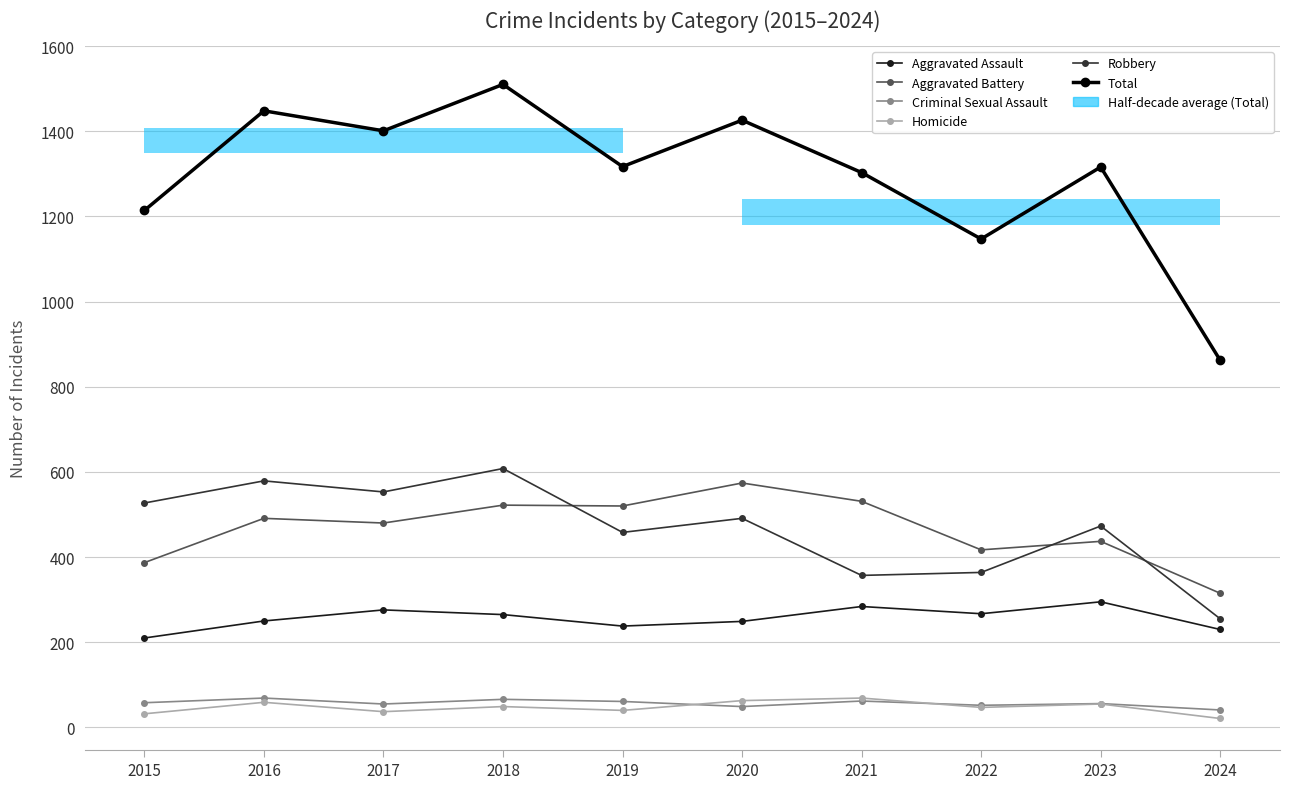

Reading left to right, extract all data points from this chart.

Aggravated Assault: 210	250	276	265	238	249	284	267	295	230
Aggravated Battery: 387	491	480	522	520	574	531	417	437	315
Criminal Sexual Assault: 58	69	55	66	61	49	62	52	56	41
Homicide: 32	59	37	49	40	63	69	47	55	21
Robbery: 527	579	553	608	458	491	357	364	473	255
Total: 1214	1448	1401	1510	1317	1426	1303	1147	1316	862